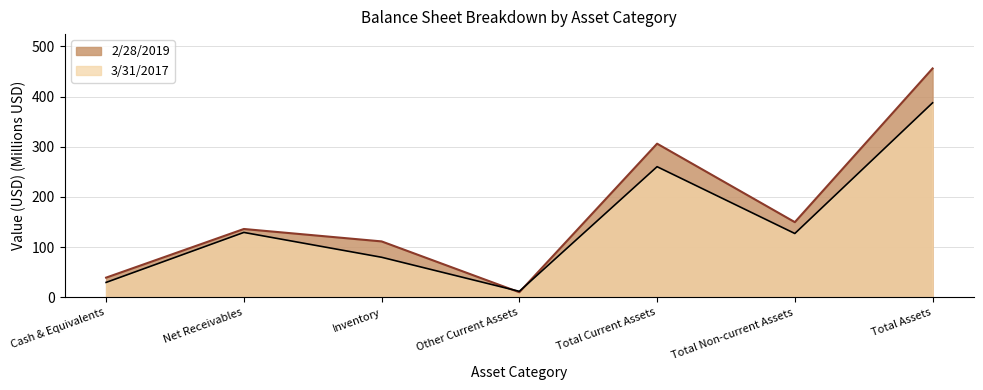

Where is the first local maximum for 2/28/2019?

Net Receivables